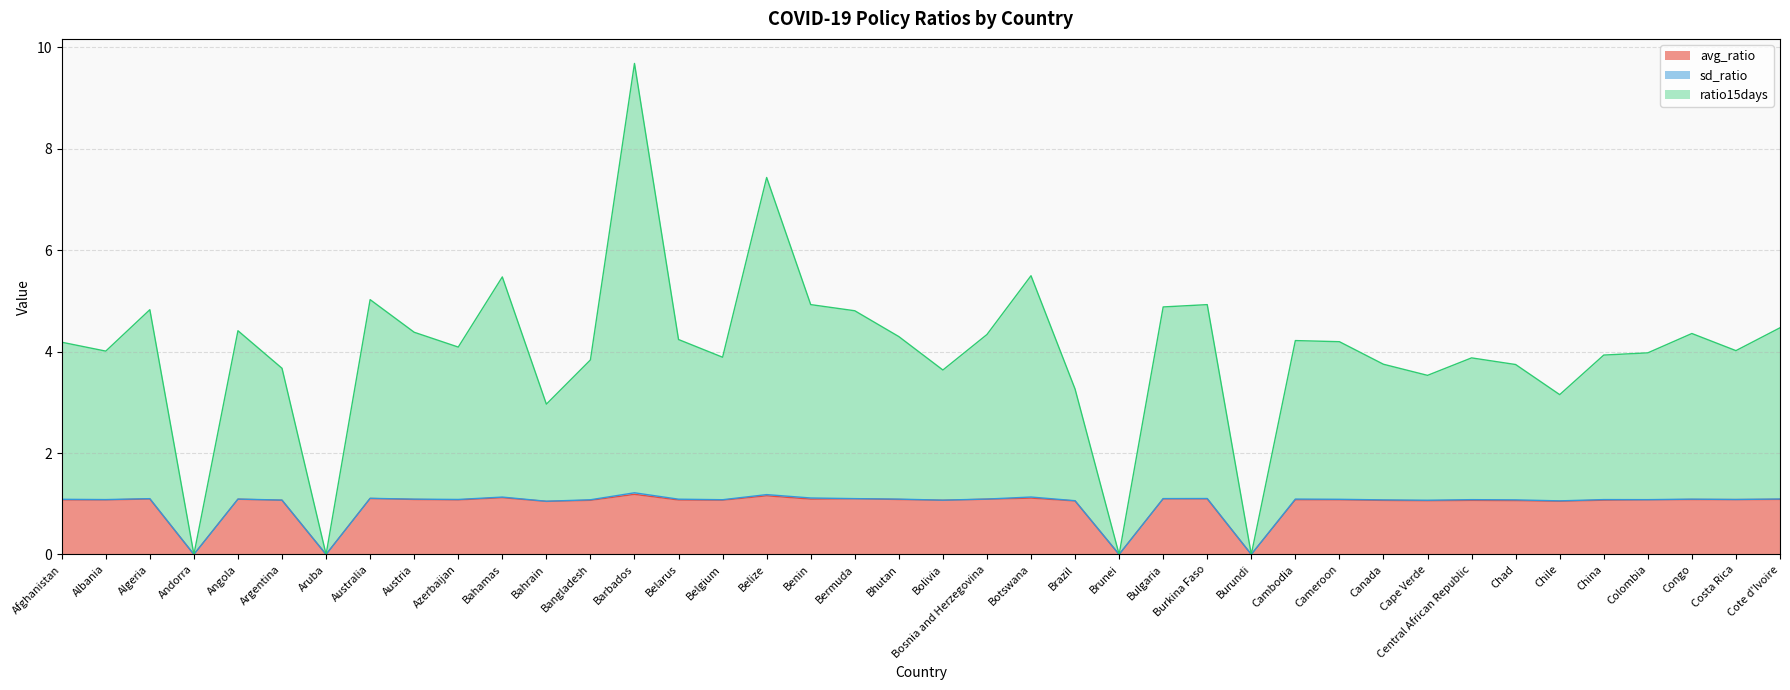

Does the chart have visible grid lines?

Yes